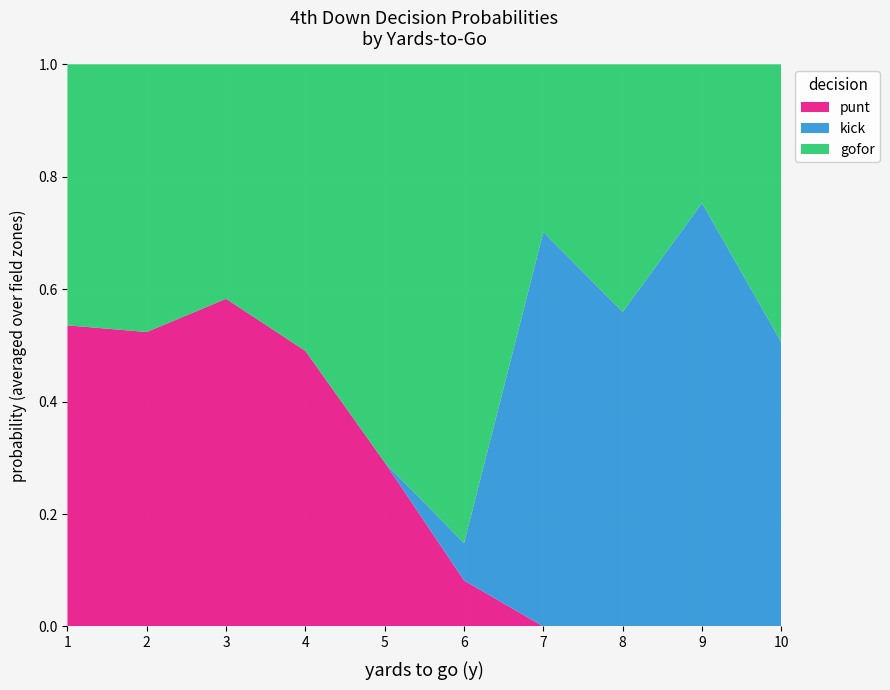

At which label does punt reach its peak?

3